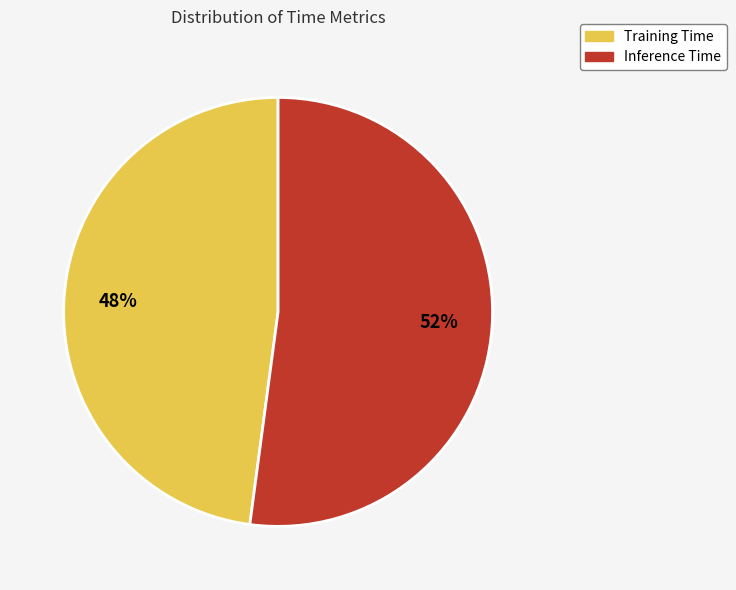

Is the sum of Training Time and Inference Time greater than half?

Yes